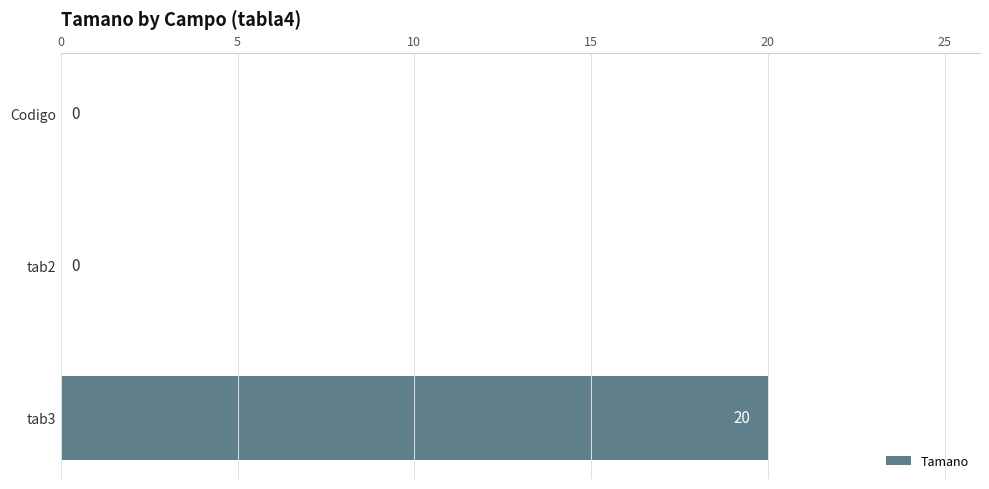

Are the bars horizontal?

Yes